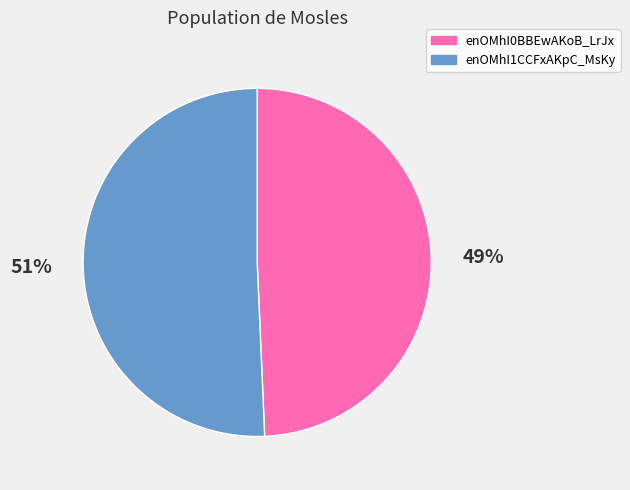

The enOMhI0BBEwAKoB_LrJx slice represents 38% of the pie. True or false?

False